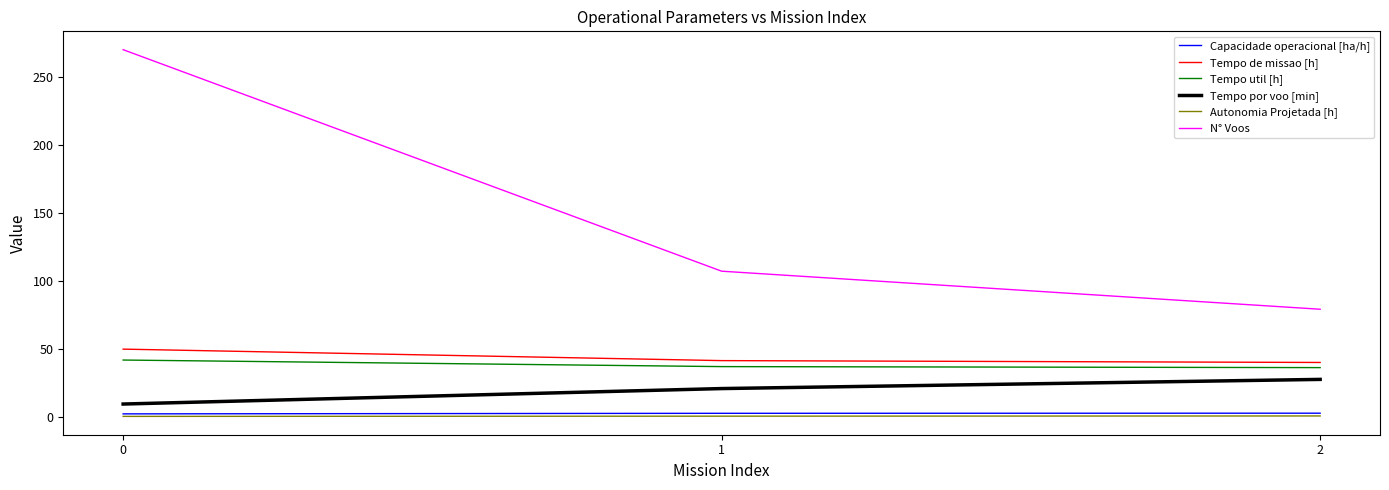

What is the difference between the Tempo de missao [h] values at 0 and 2?

9.8